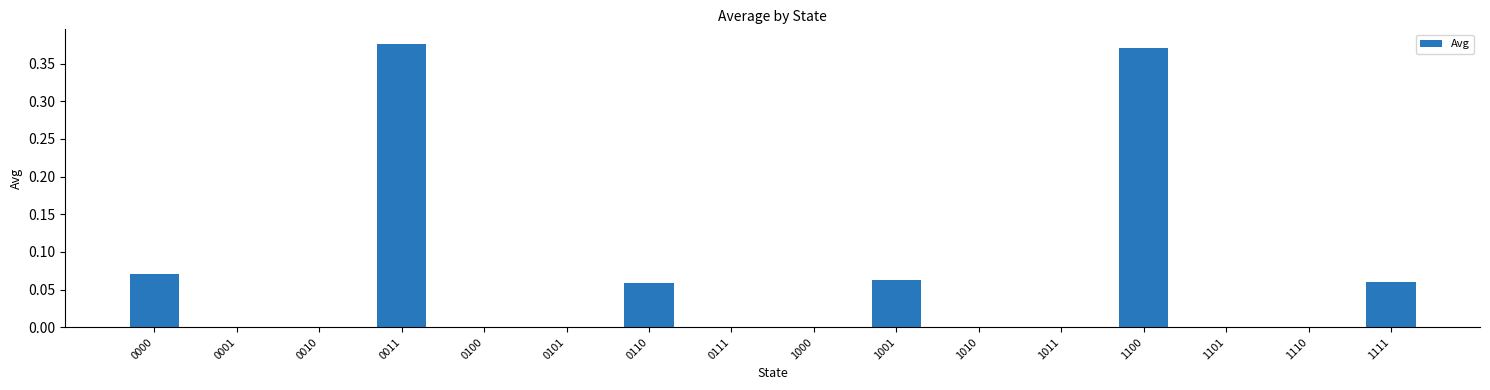

True or false: the data shows 0.0 at 1101.

True